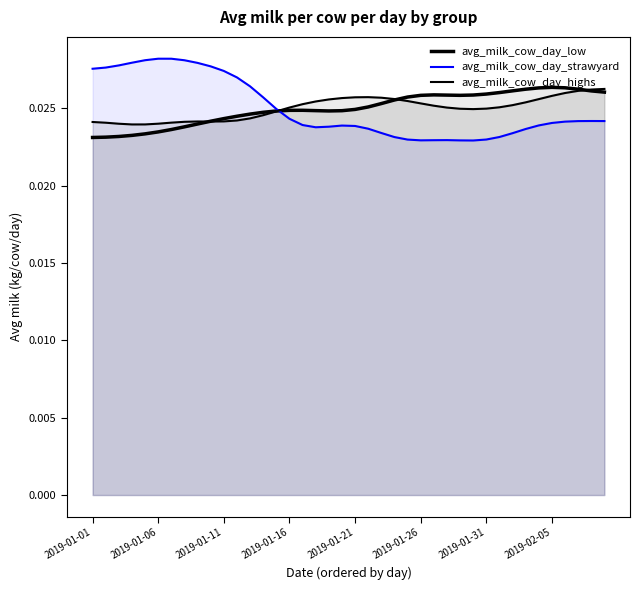

How many lines are shown in the chart?

3